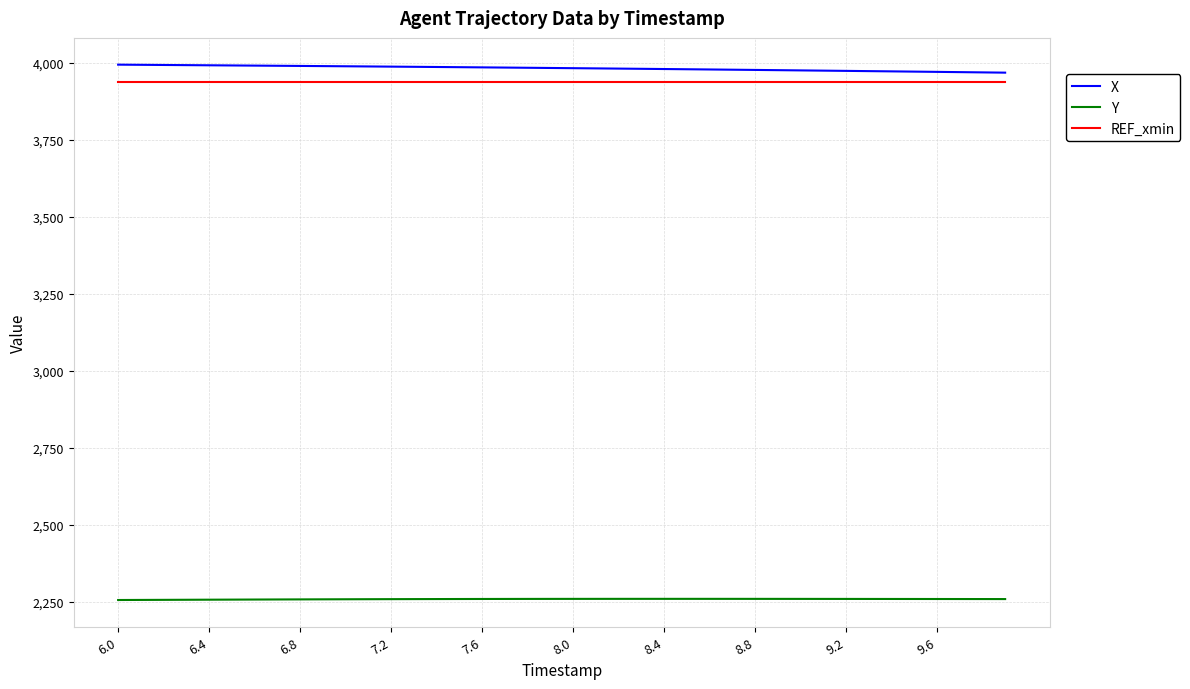

What is the smallest value displayed?

2255.2